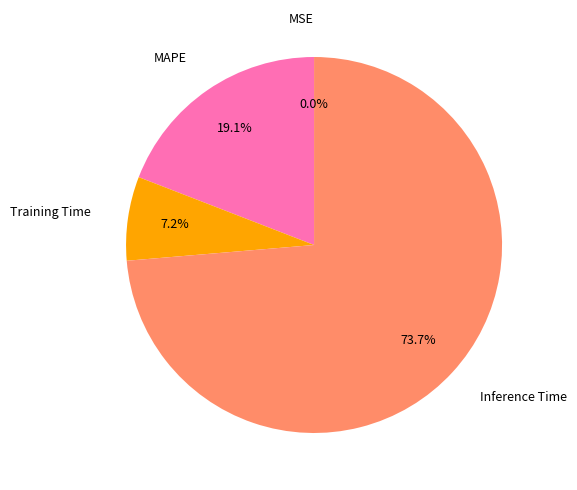

Does any single category account for the majority?

Yes